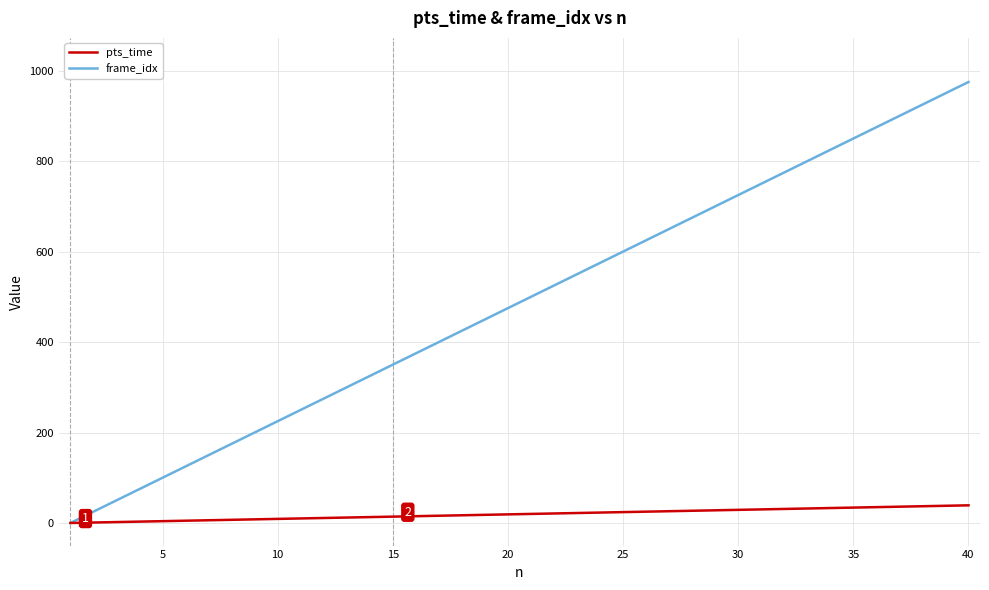

List the series in order of their peak value, lowest first.

pts_time, frame_idx